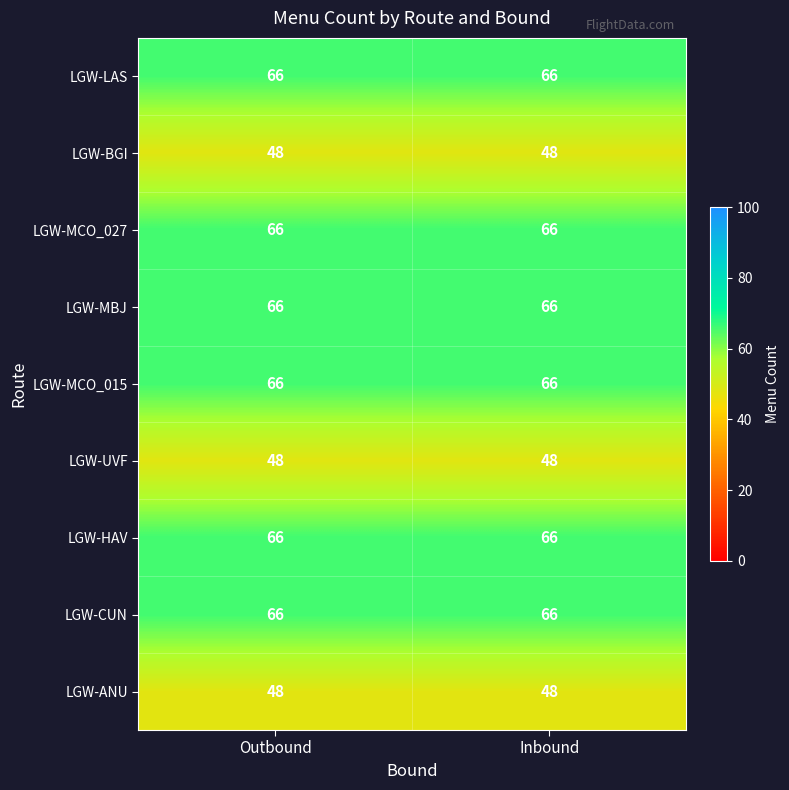

What is the highest value of the LGW-MCO_015 series?

66